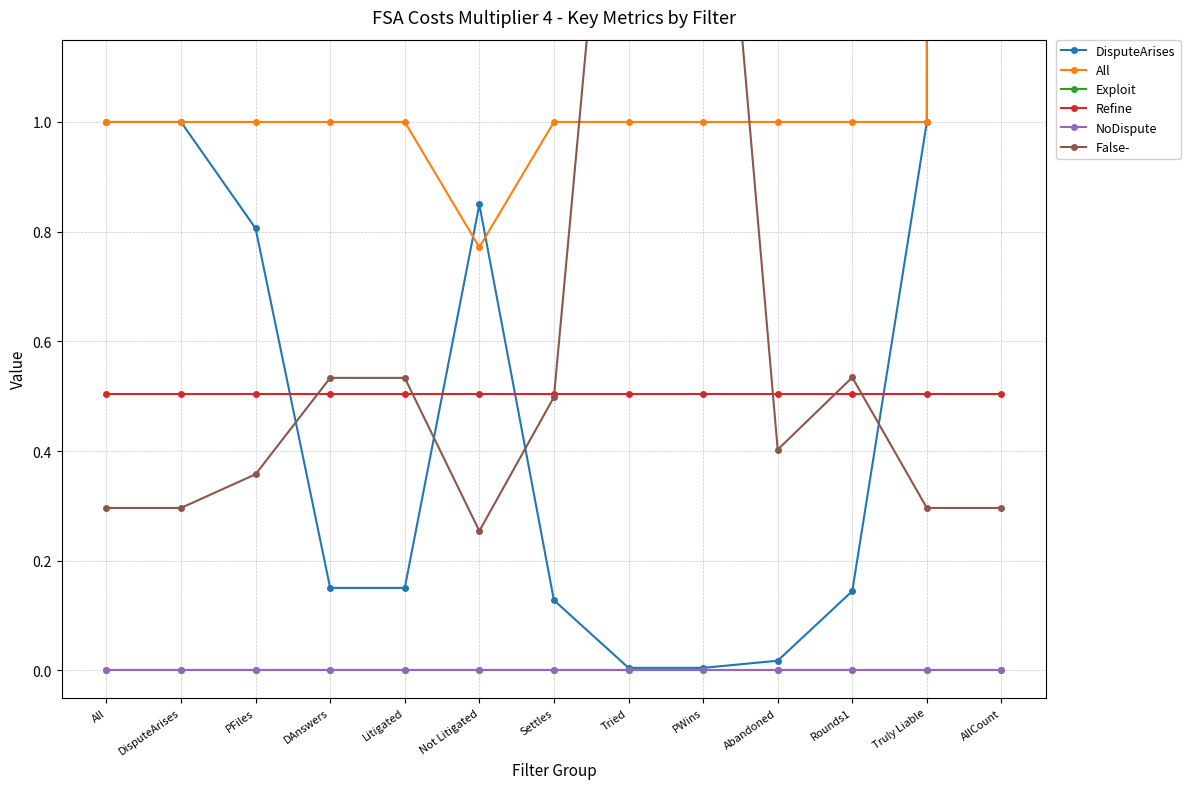

How many distinct data groups are displayed?

6